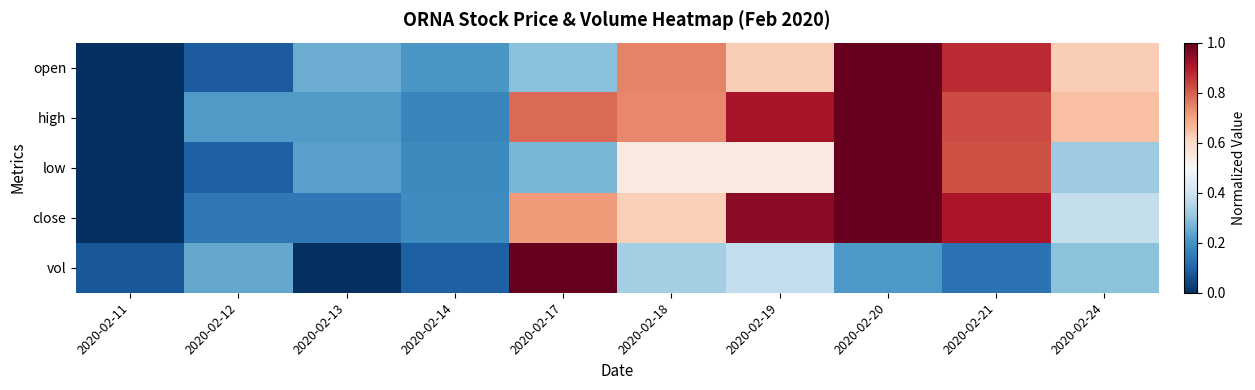

At how many categories does at least one series exceed 0?

10